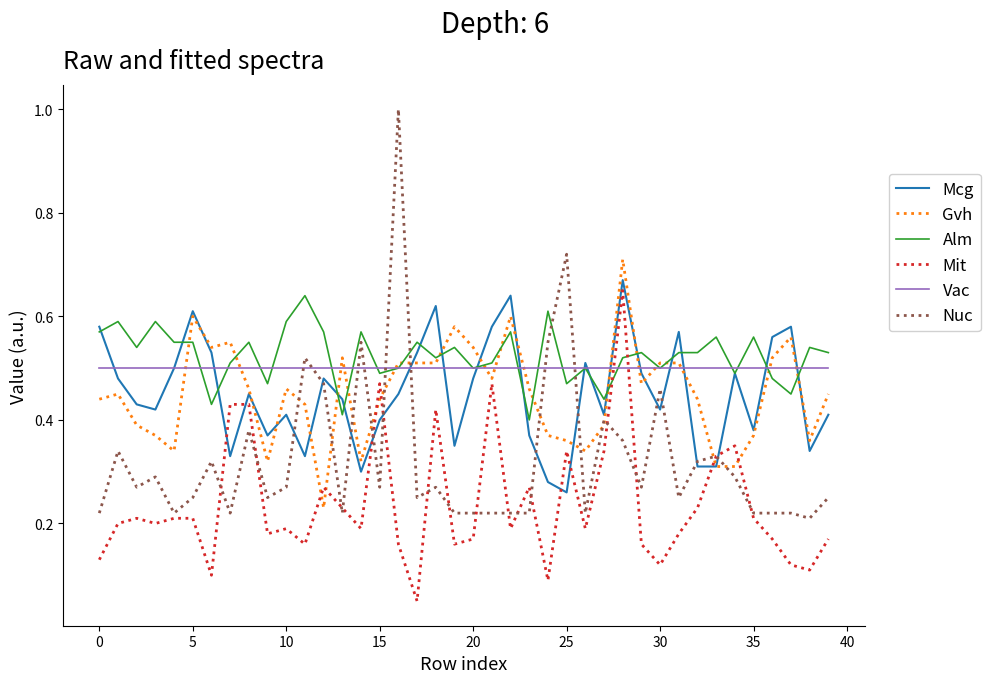

What are all the series names shown in the legend?

Mcg, Gvh, Alm, Mit, Vac, Nuc